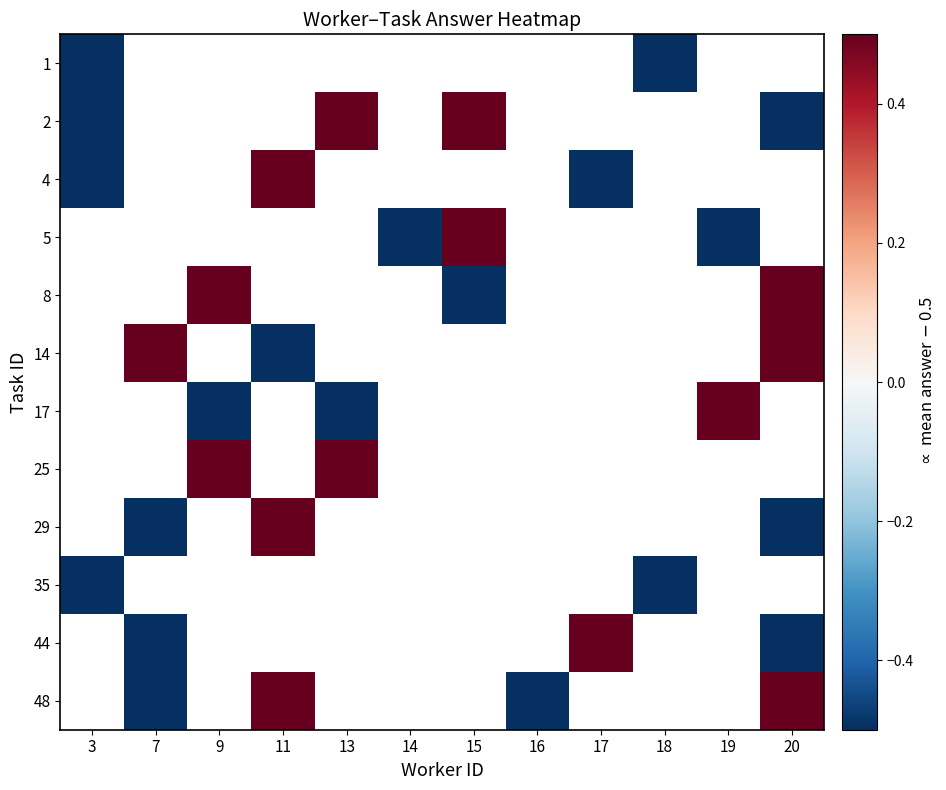

Between 19 and 11, which is larger?

11